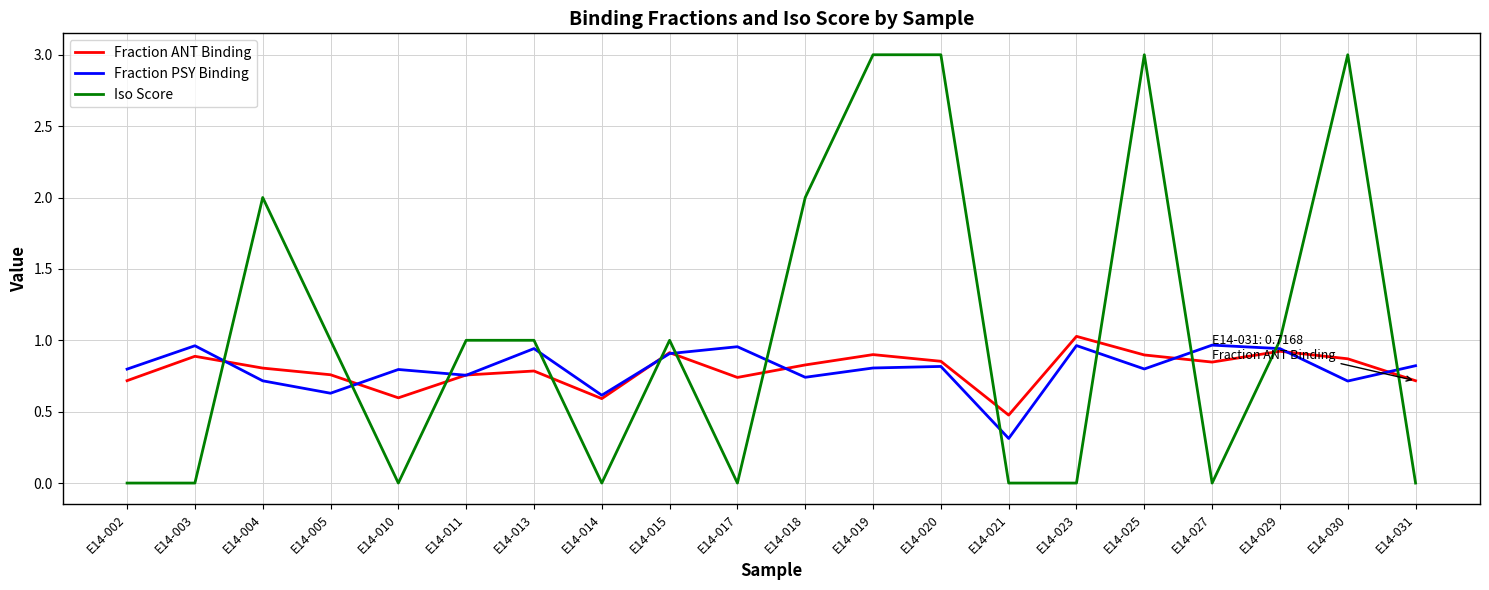

What is the highest value of the Iso Score series?

3.0